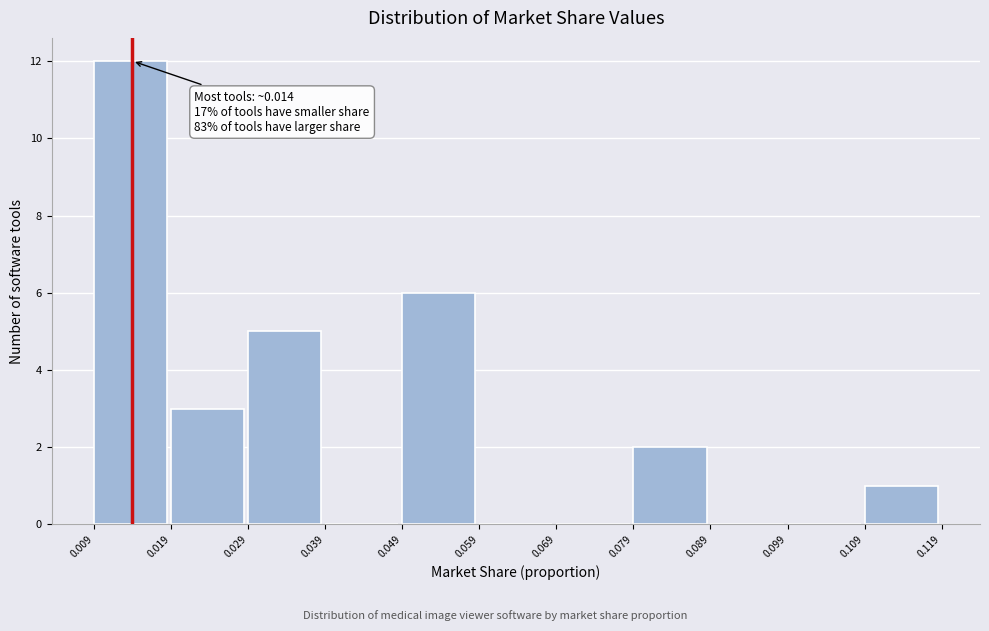

Which range on the x-axis has the tallest bar?

0.009 to 0.019